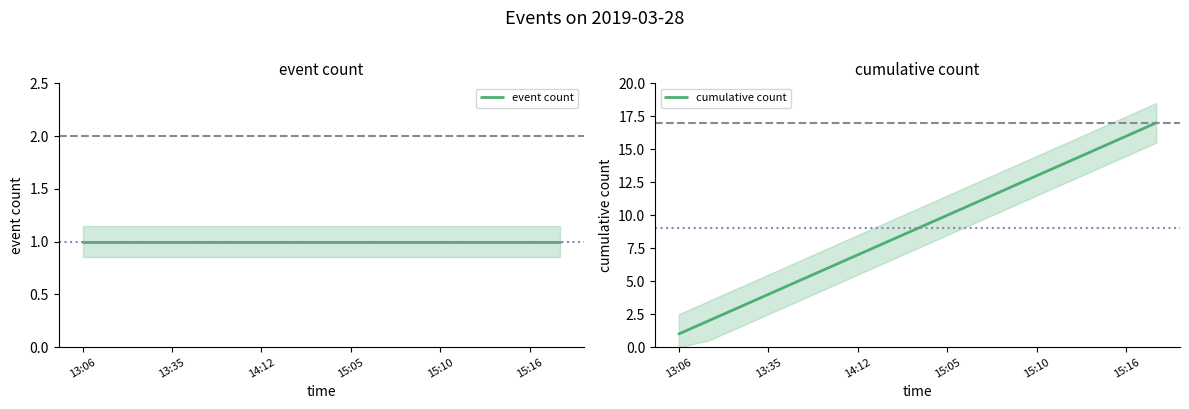

Which category has the lowest value in the cumulative count series?

13:06